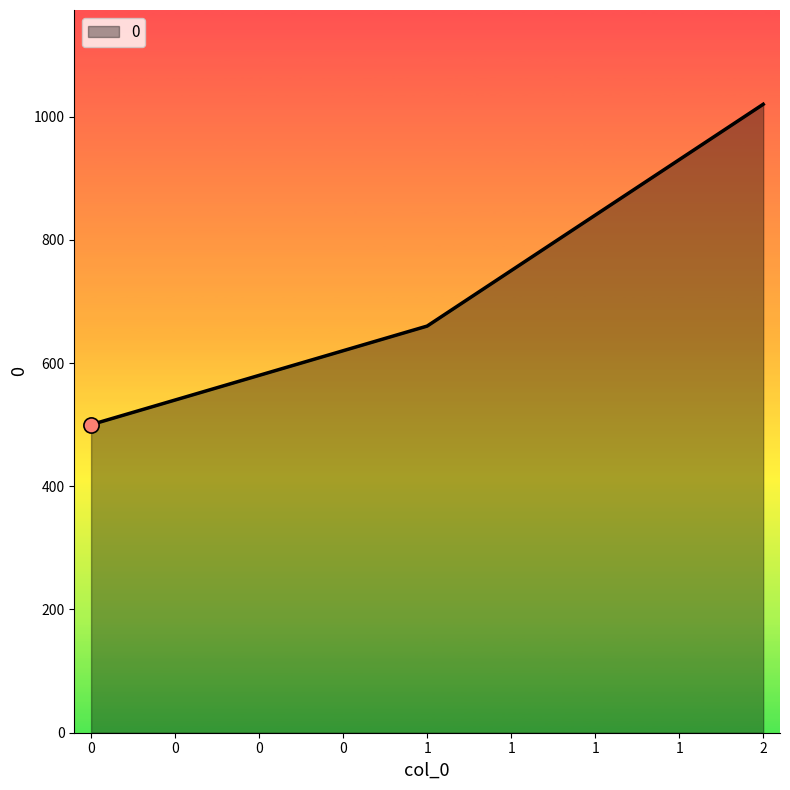

Which has a higher value, 1 or 0?

1